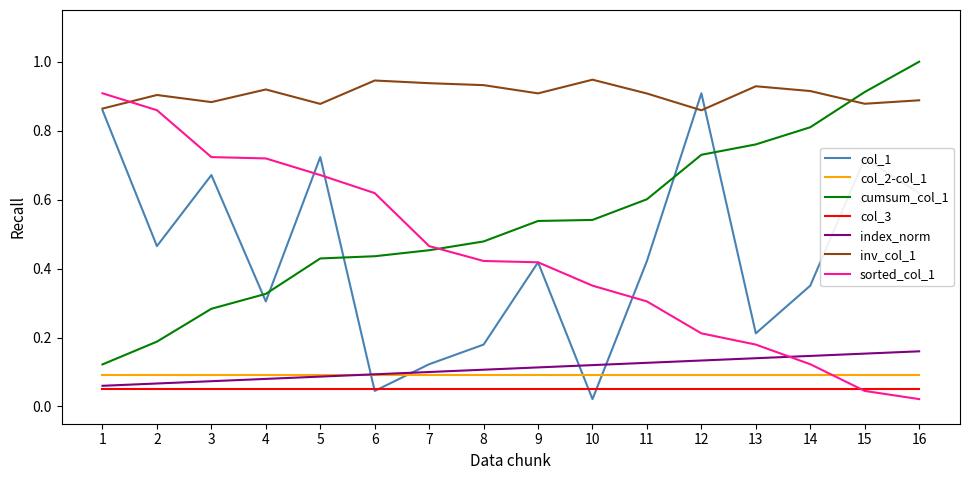

Does the chart have visible grid lines?

No